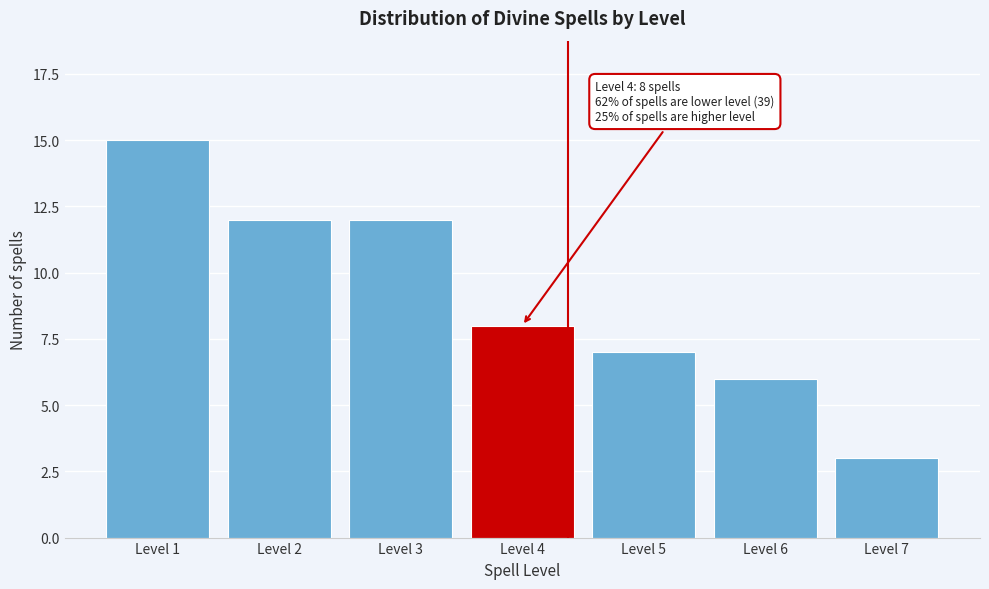

Reading left to right, what are all the values shown in this chart?

15	12	12	8	7	6	3